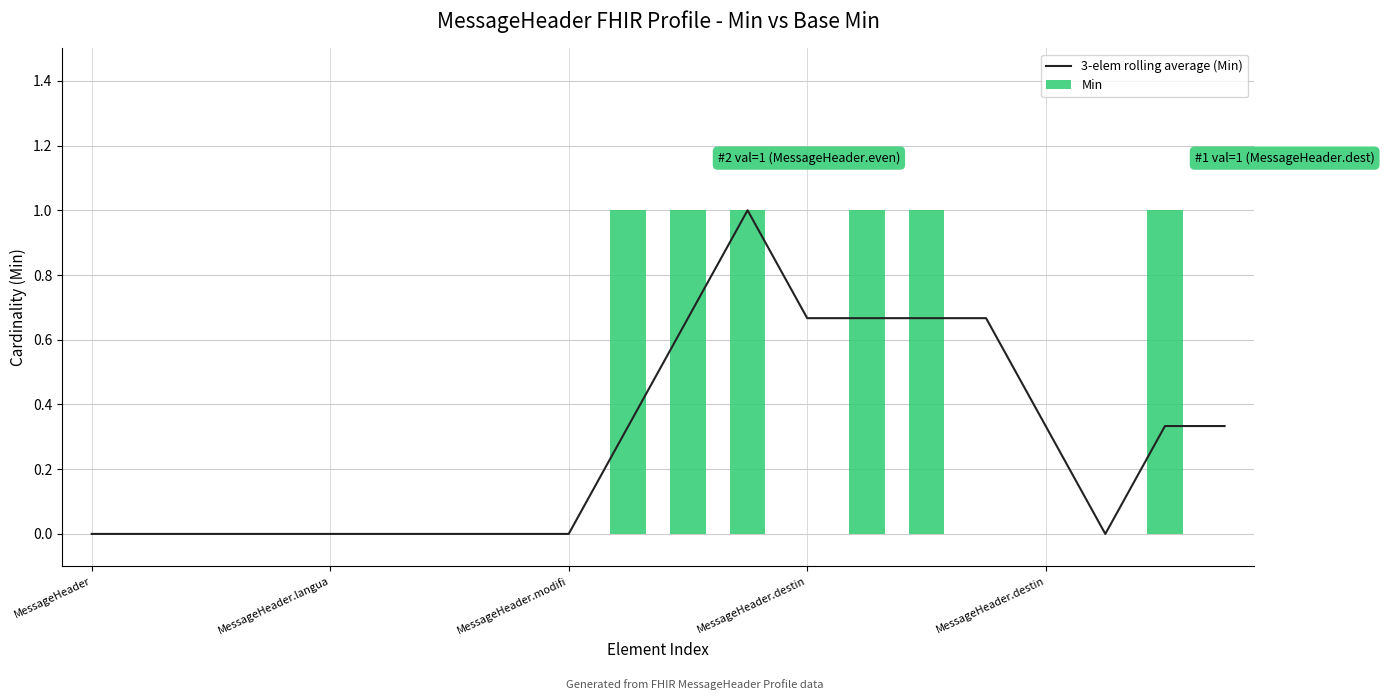

Which label corresponds to the smallest value in the chart?

MessageHeader